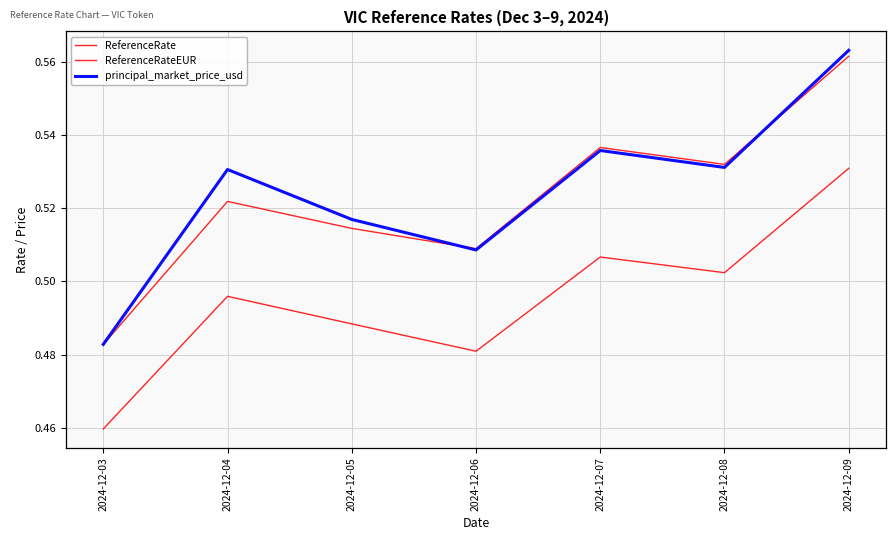

Where do principal_market_price_usd and ReferenceRate first cross each other?

2024-12-05 and 2024-12-06